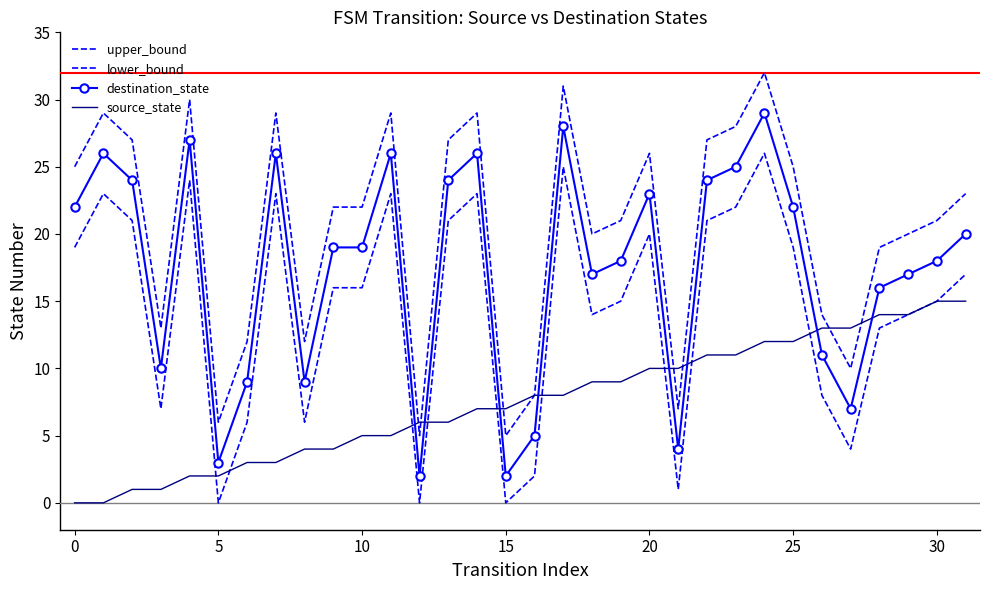

At which label is destination_state closest to 15?

28